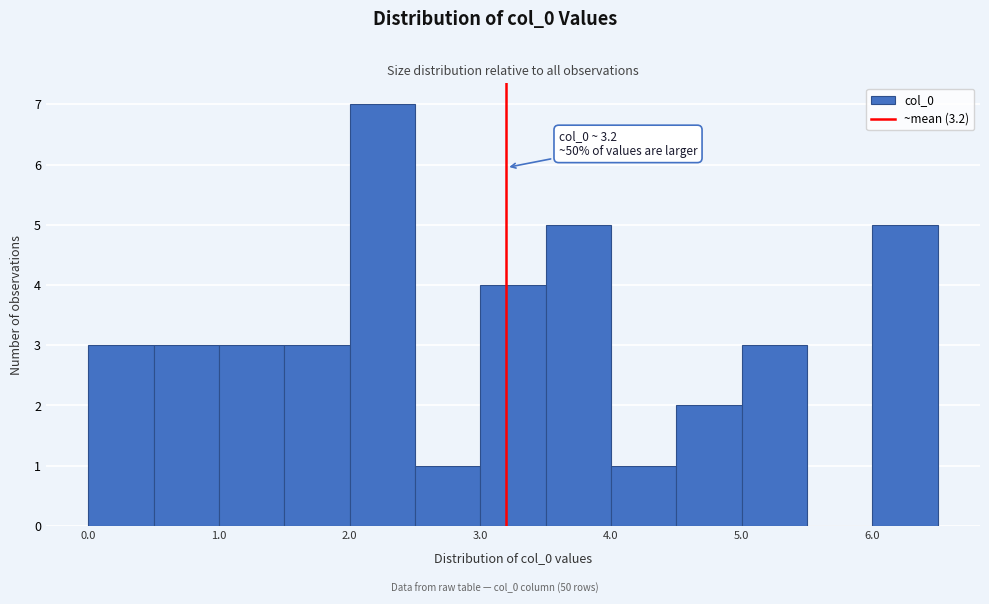

Over which range of the x-axis is the bar tallest?

2.0 to 2.5